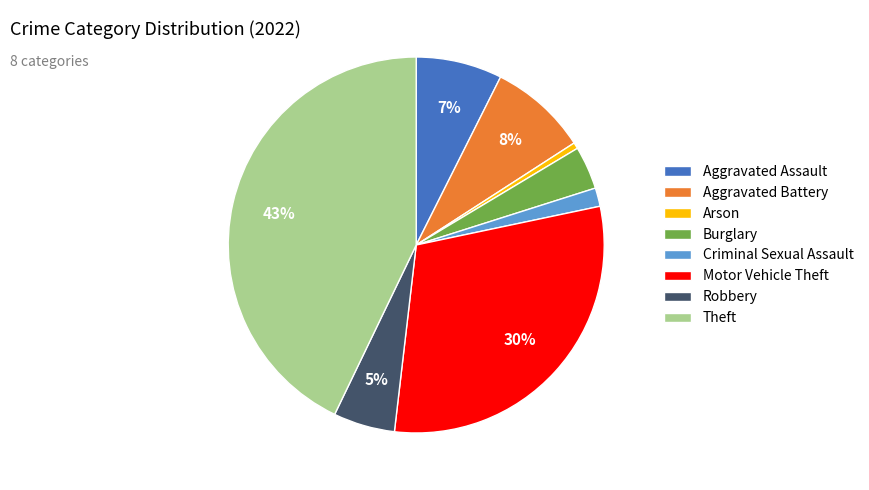

Combined, do Arson and Theft account for over 50%?

No